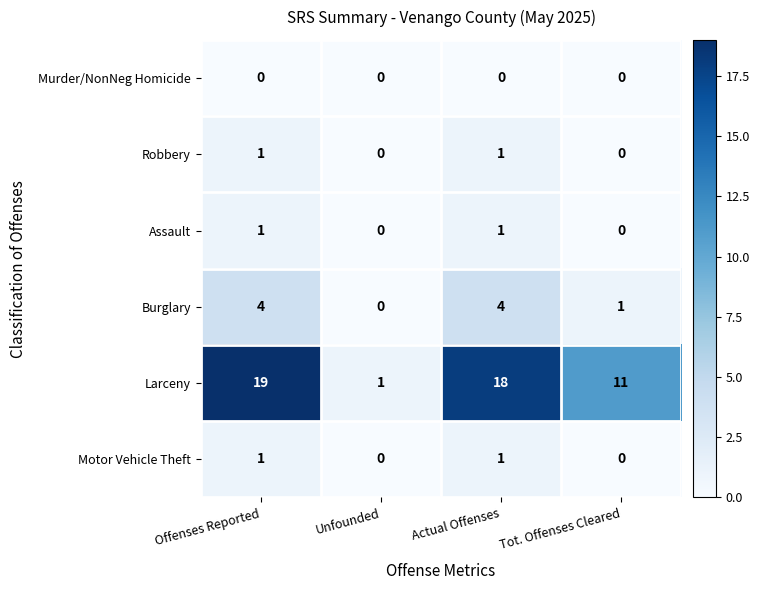

True or false: Motor Vehicle Theft has a value of 1 at Offenses Reported.

True